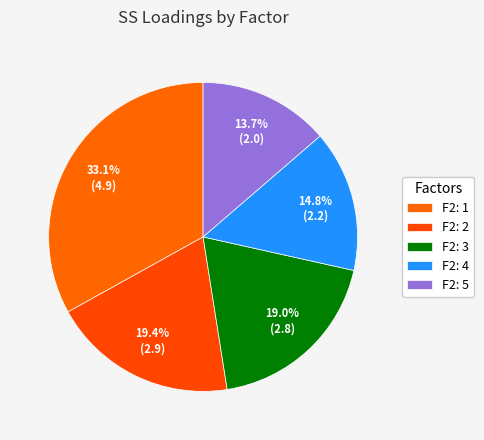

What percentage is NOT represented by F2: 1?

66.9%